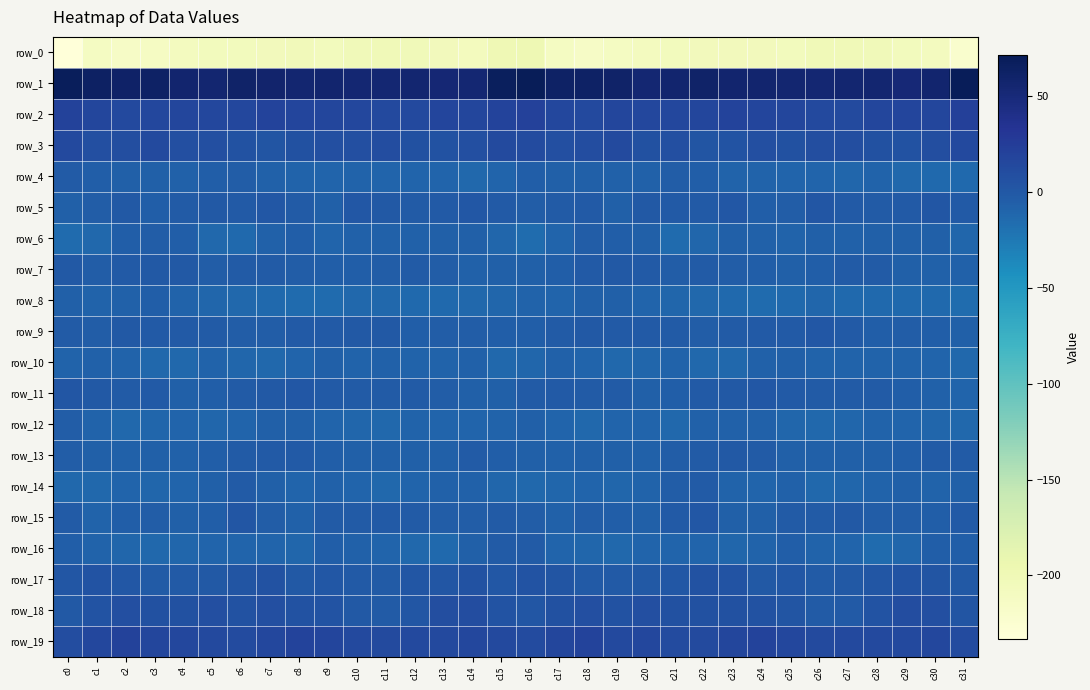

Is the value of row_10 at c4 greater than the value of row_3 at c23?

No